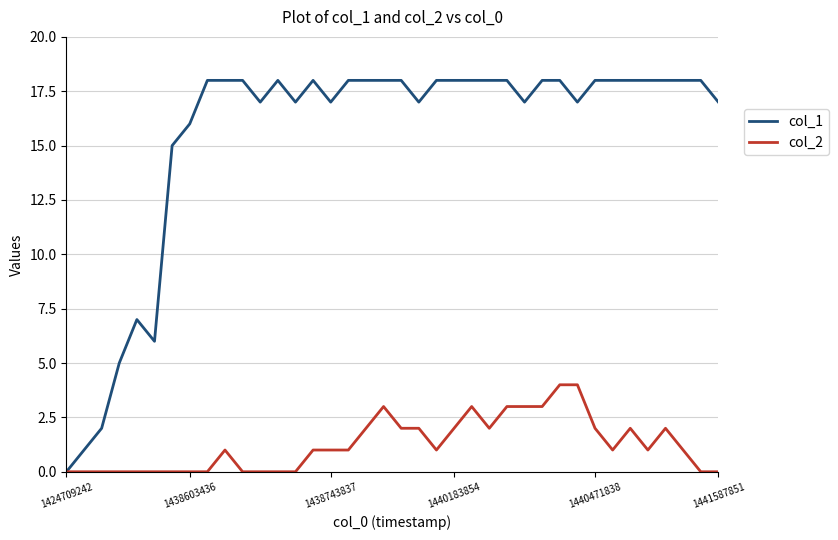

Which series has the widest spread of values?

col_1